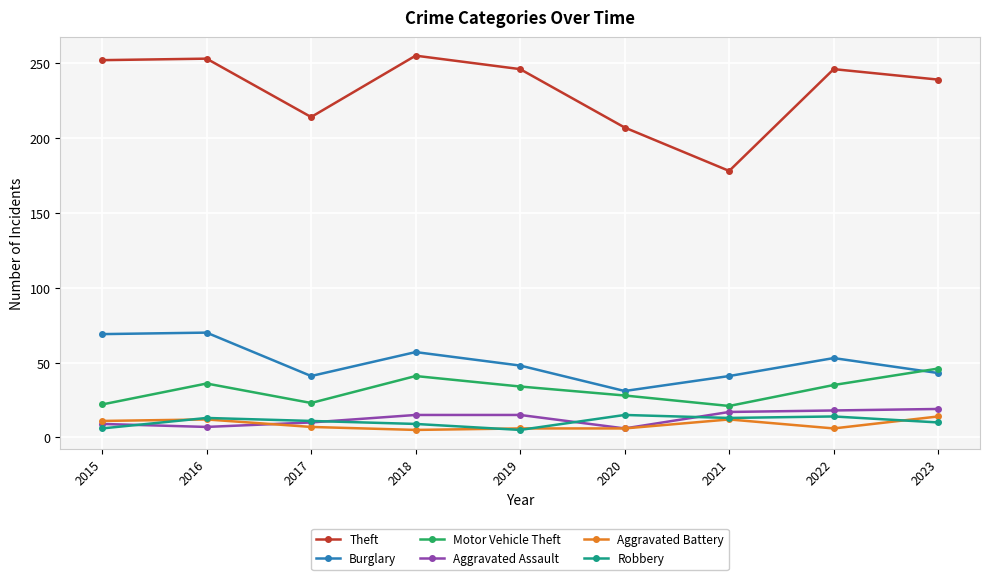

The Aggravated Battery series shows 6 at 2019. True or false?

True